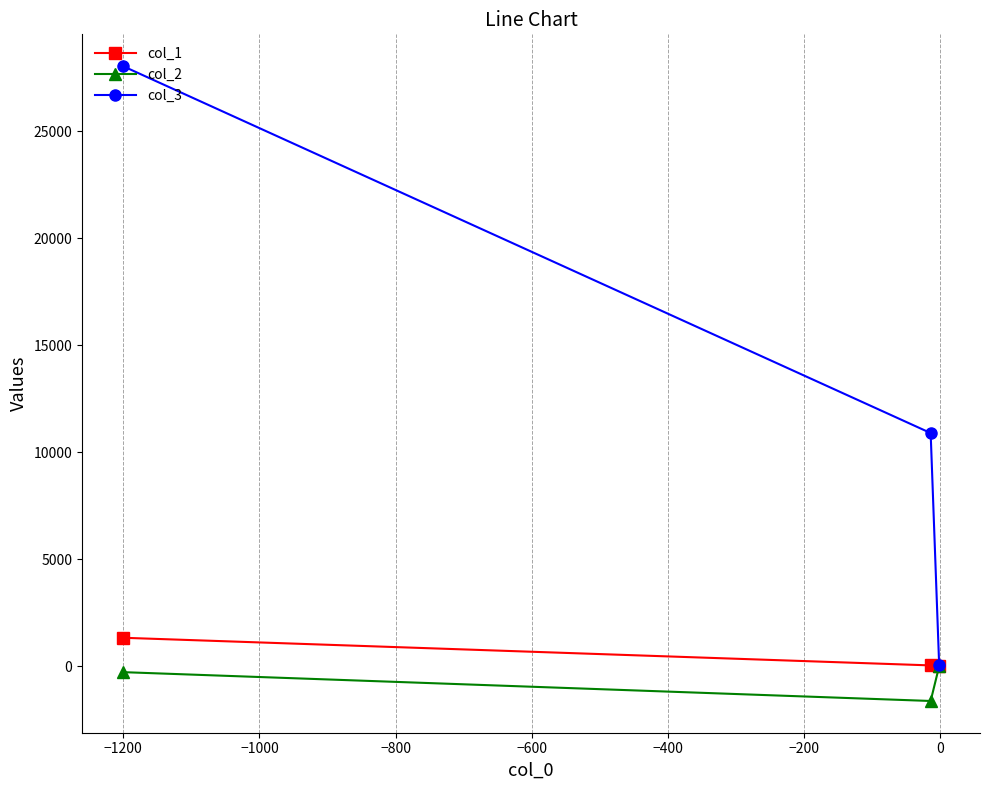

Which series has the largest total across all categories?

col_3